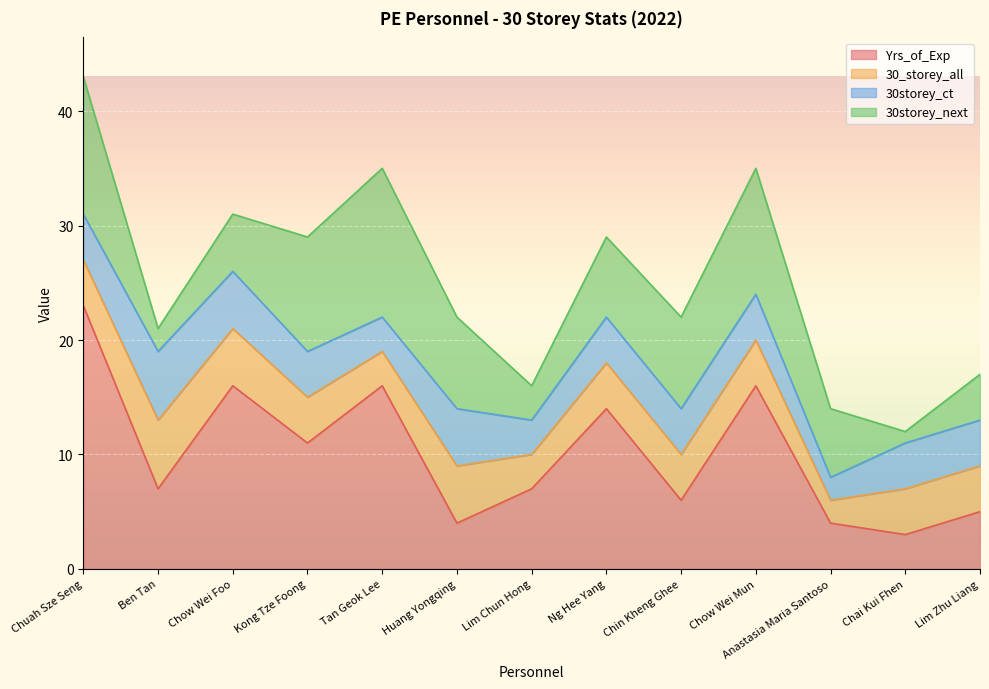

What are all the series names shown in the legend?

Yrs_of_Exp, 30_storey_all, 30storey_ct, 30storey_next